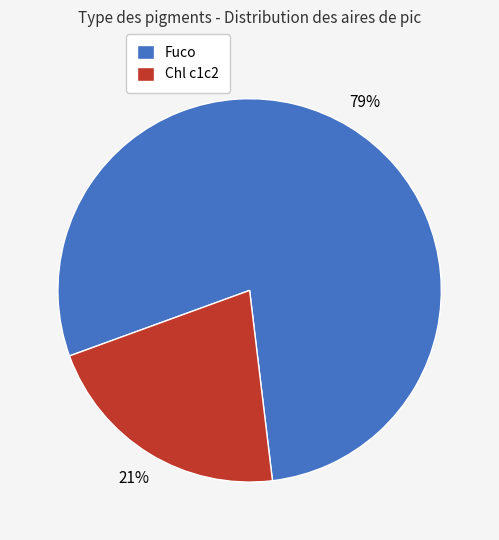

Rank the categories by value from highest to lowest.

Fuco, Chl c1c2